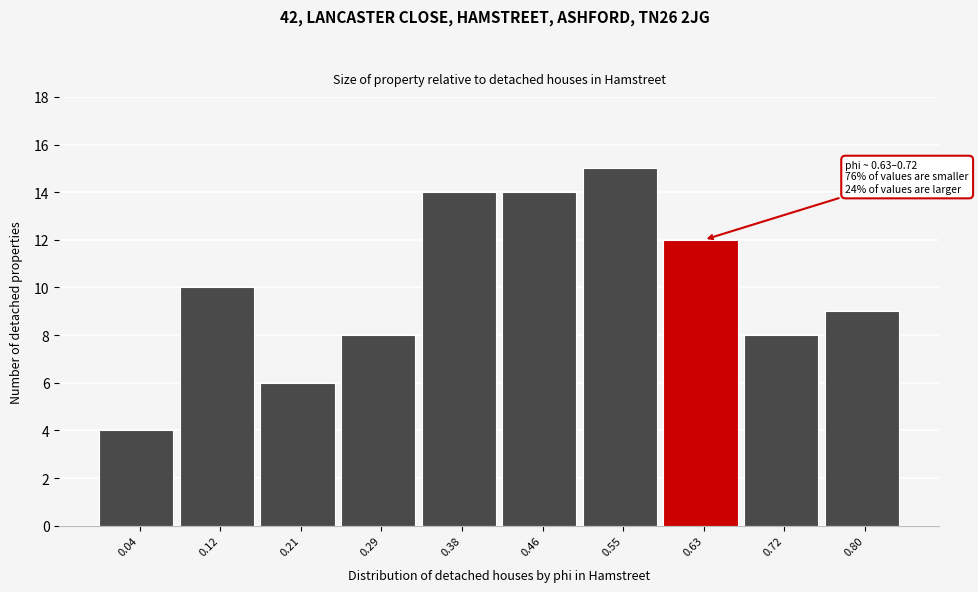

Reading left to right, transcribe all the data shown in this chart.

0.04=4	0.12=10	0.21=6	0.29=8	0.38=14	0.46=14	0.55=15	0.63=12	0.72=8	0.80=9